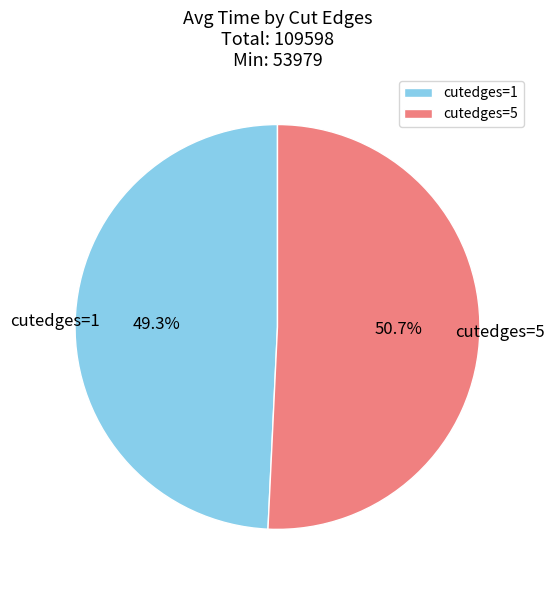

How many segments does this pie chart have?

2